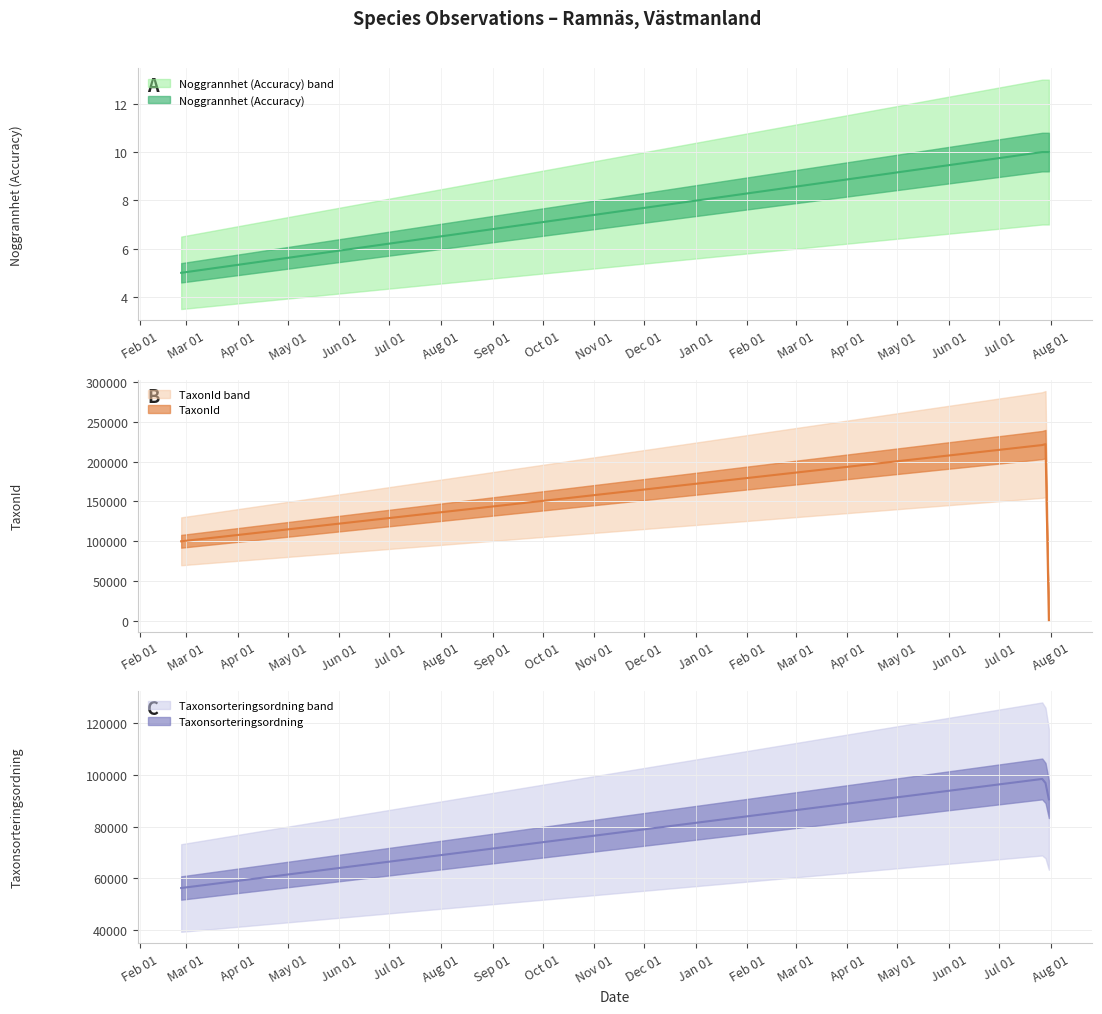

How many data points does each series have?

4